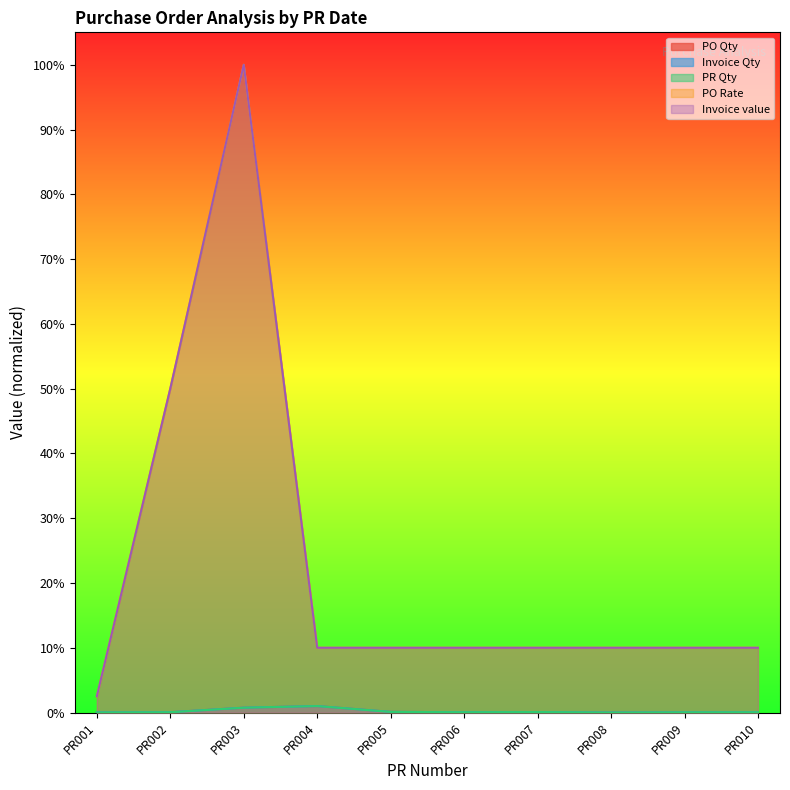

What is the value of the Invoice value point at the 3rd from the left?

1.0